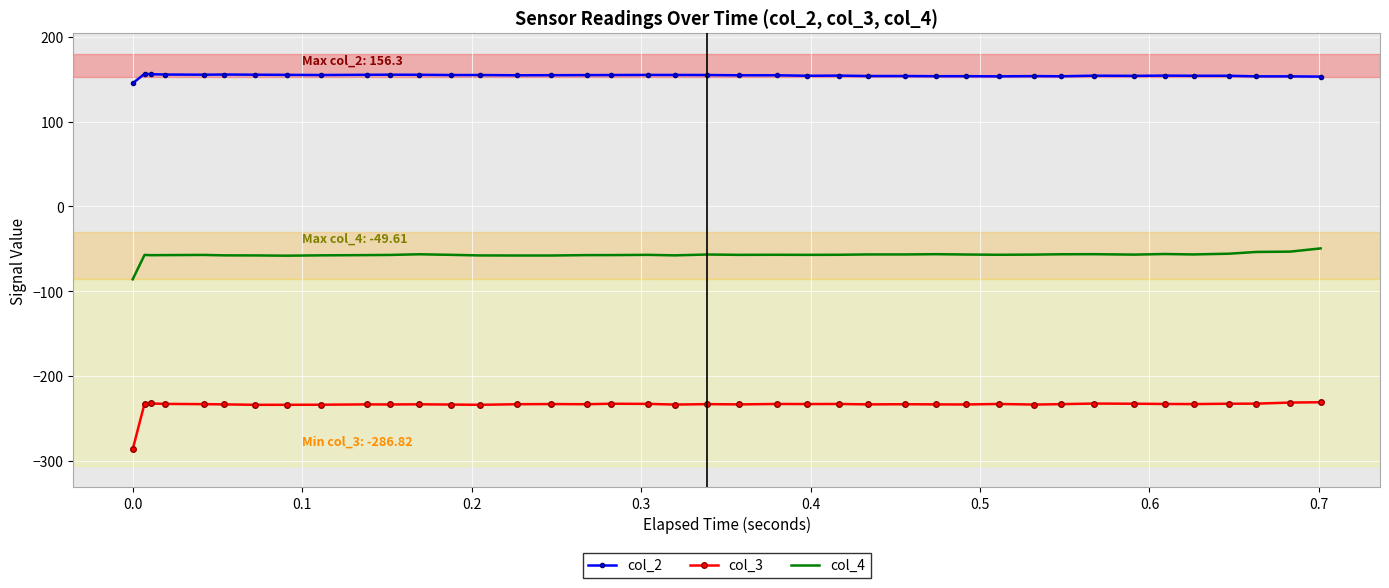

What is the highest value of the col_4 series?

-49.6